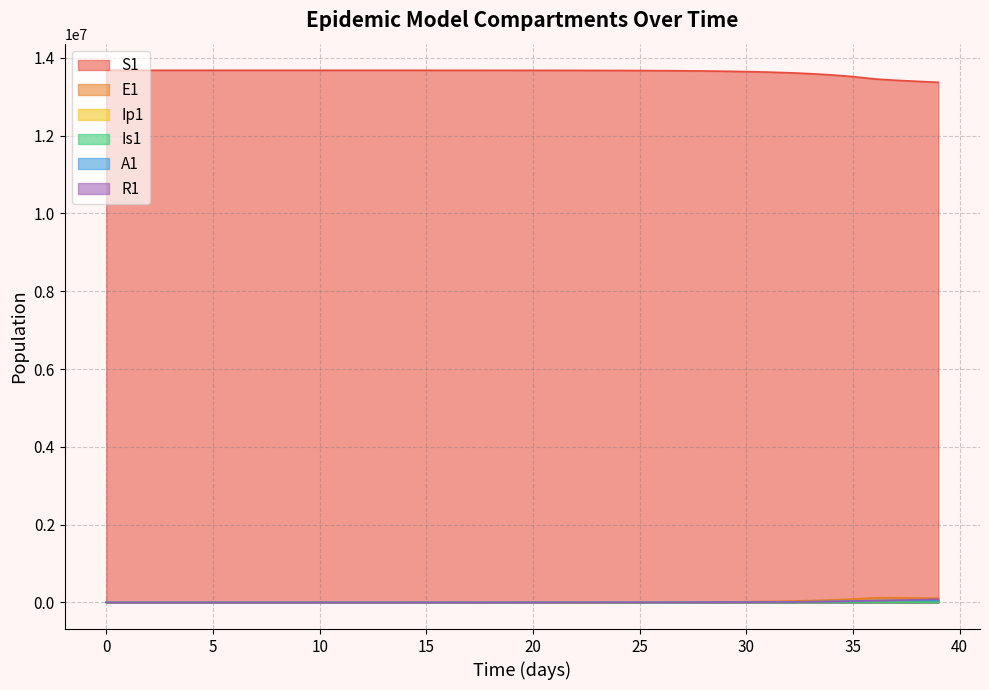

Does the chart have visible grid lines?

Yes